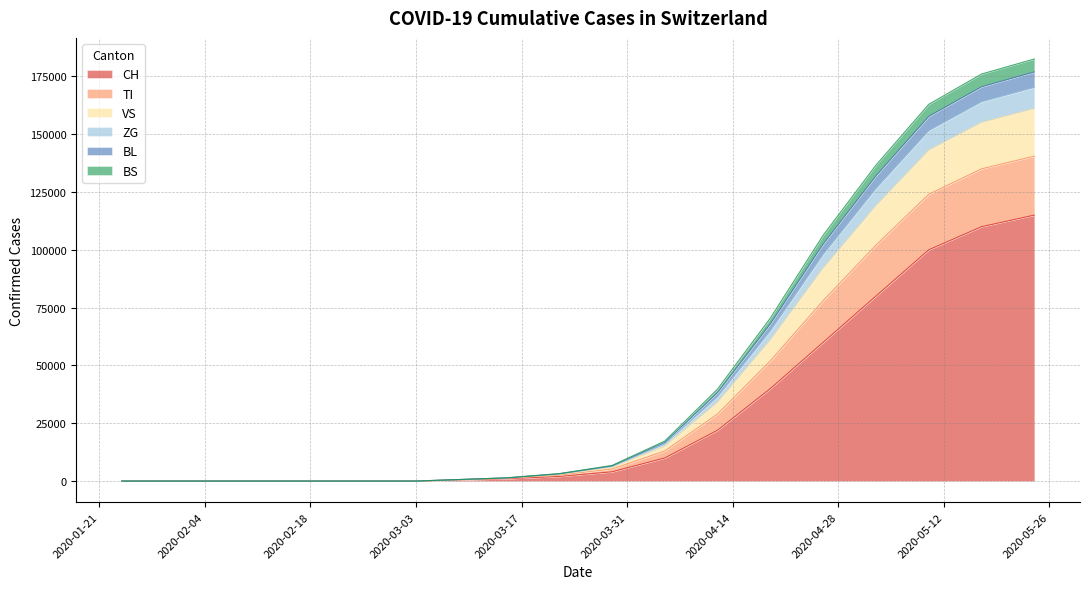

What is the highest value of the CH series?

115000